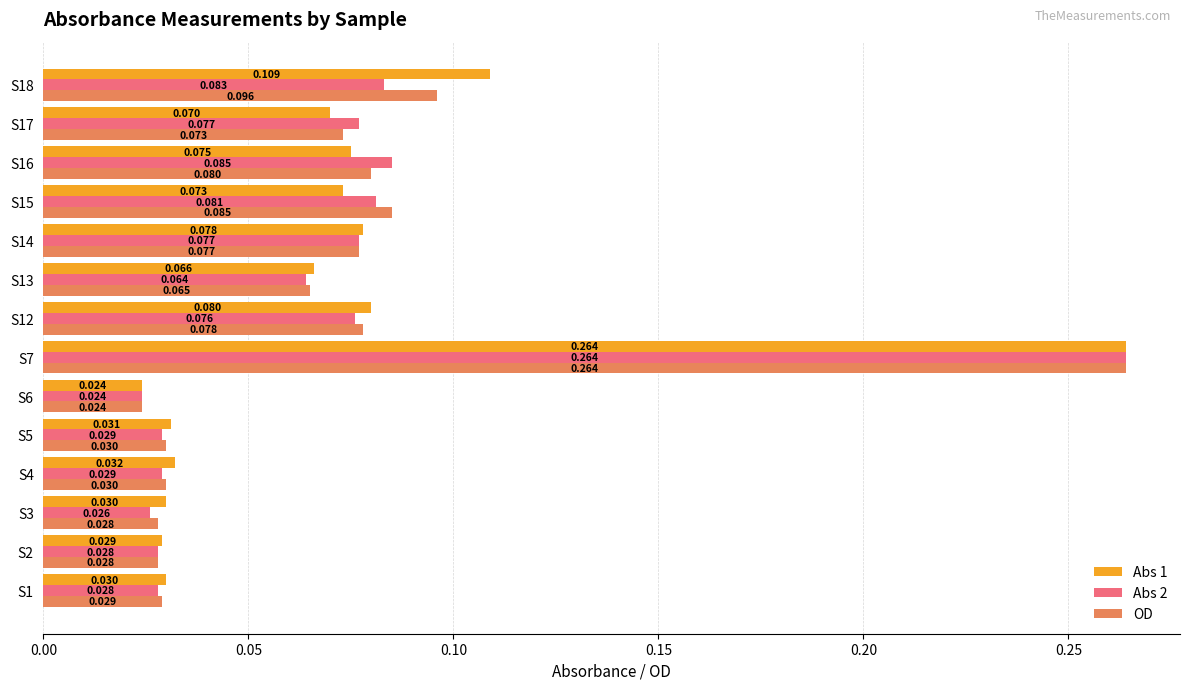

Which series changed the most between S3 and S15?

OD